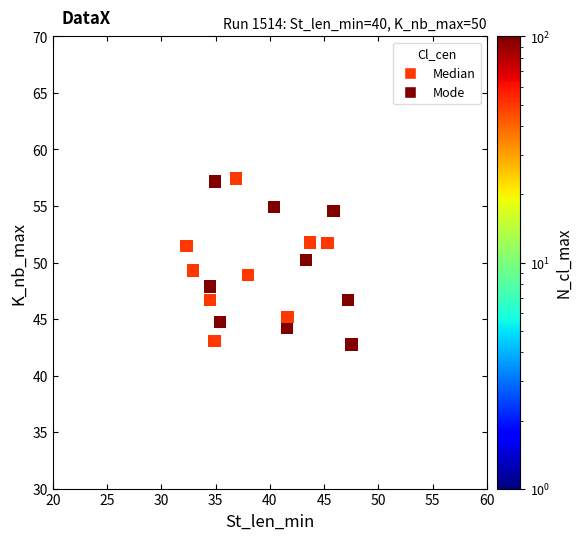

What is the range of Y values (max minus min)?

14.7